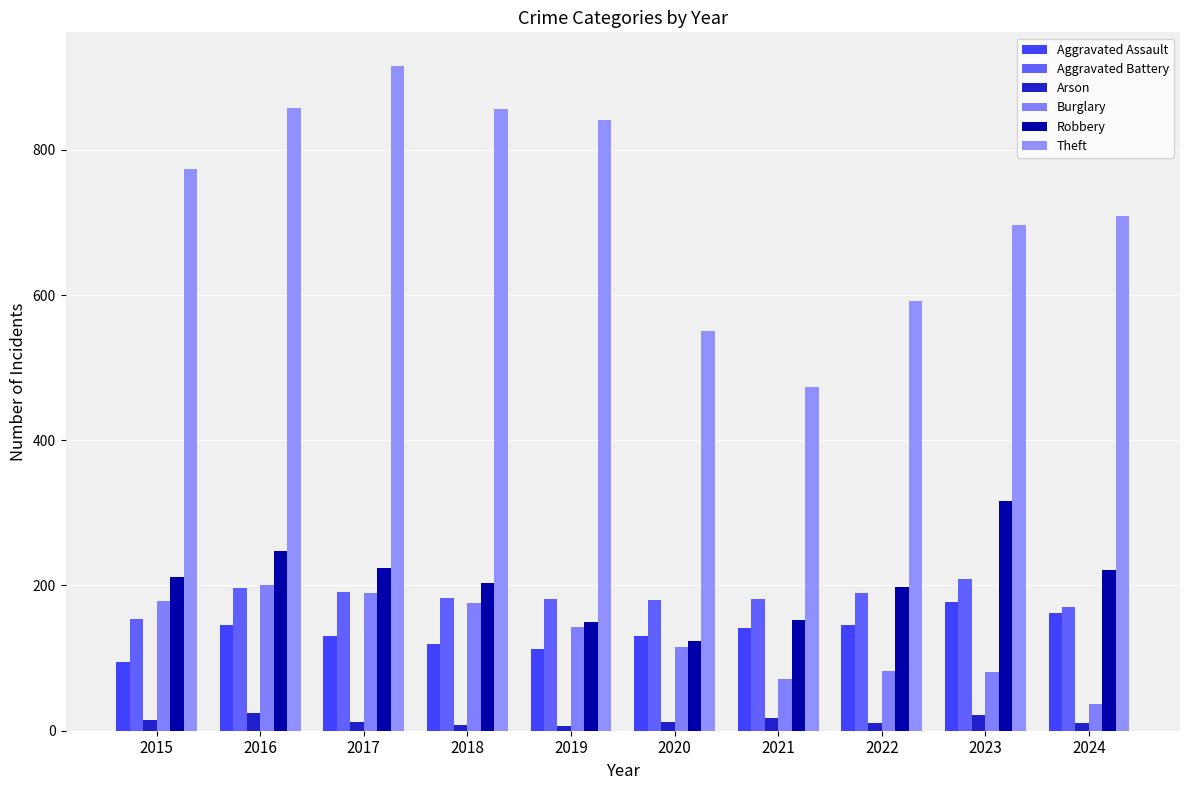

How many bars are there in total?

60